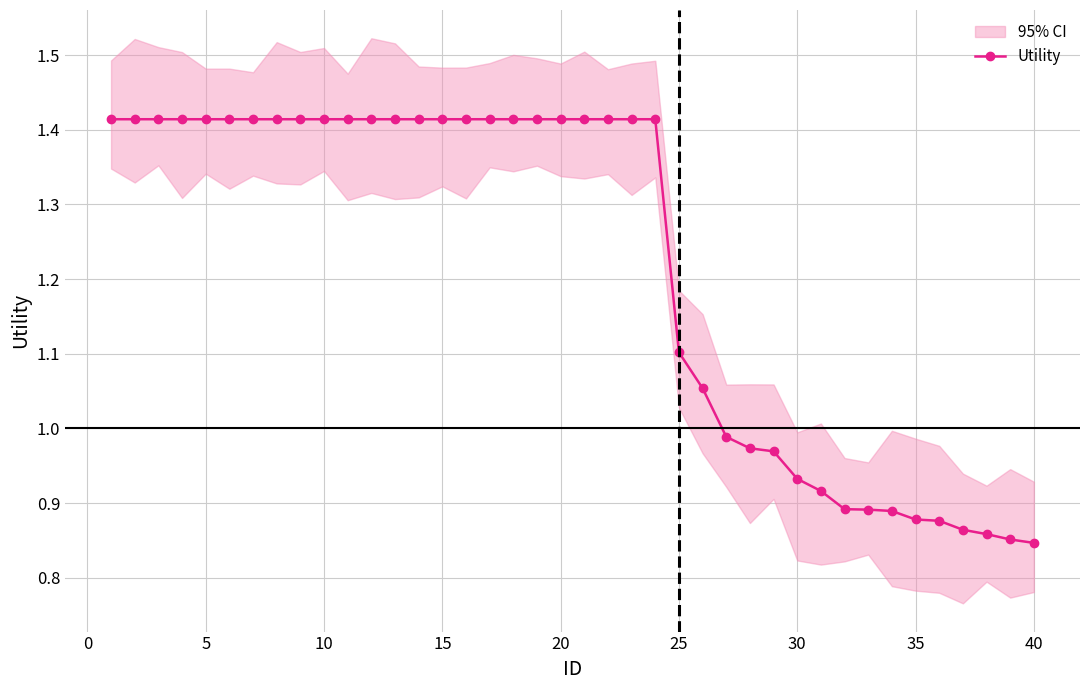

True or false: the data has more than 1 interior local peaks.

False